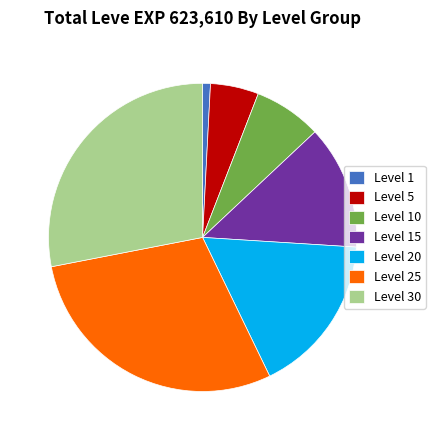

Approximately how many times larger is the value at Level 20 compared to Level 30?

0.6